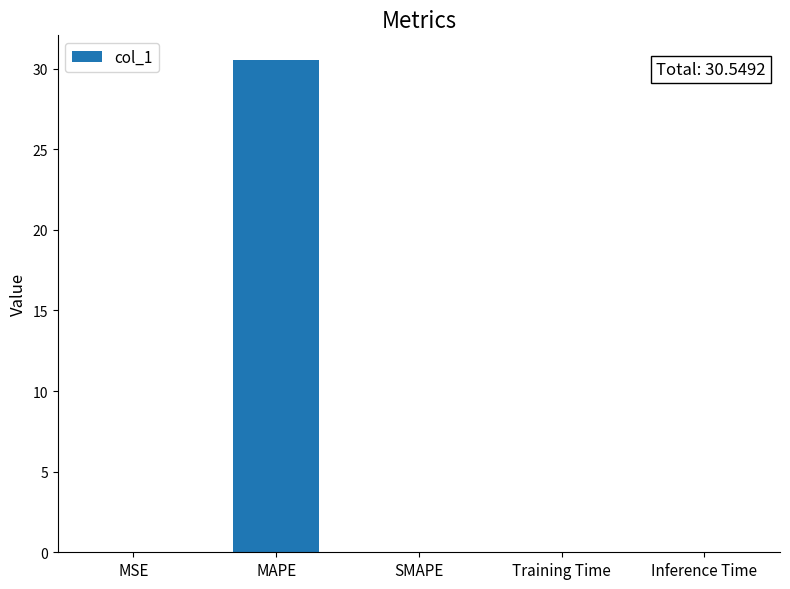

How many data points does each series have?

5